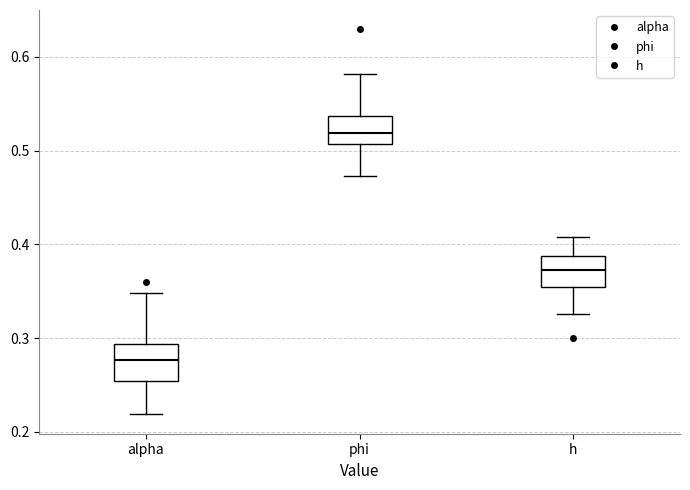

Where does the lower whisker of the box for phi end on the y-axis? The values are not printed on the chart, so give them approximately, as read against the axis.

0.47